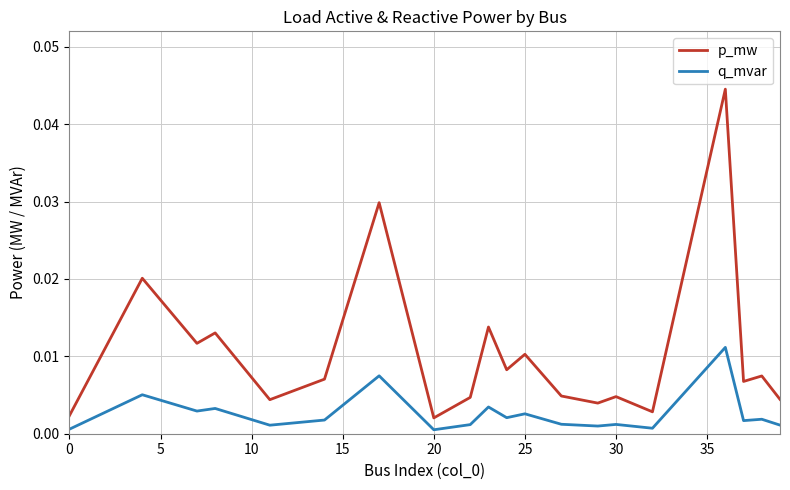

At how many categories does at least one series exceed 0?

20